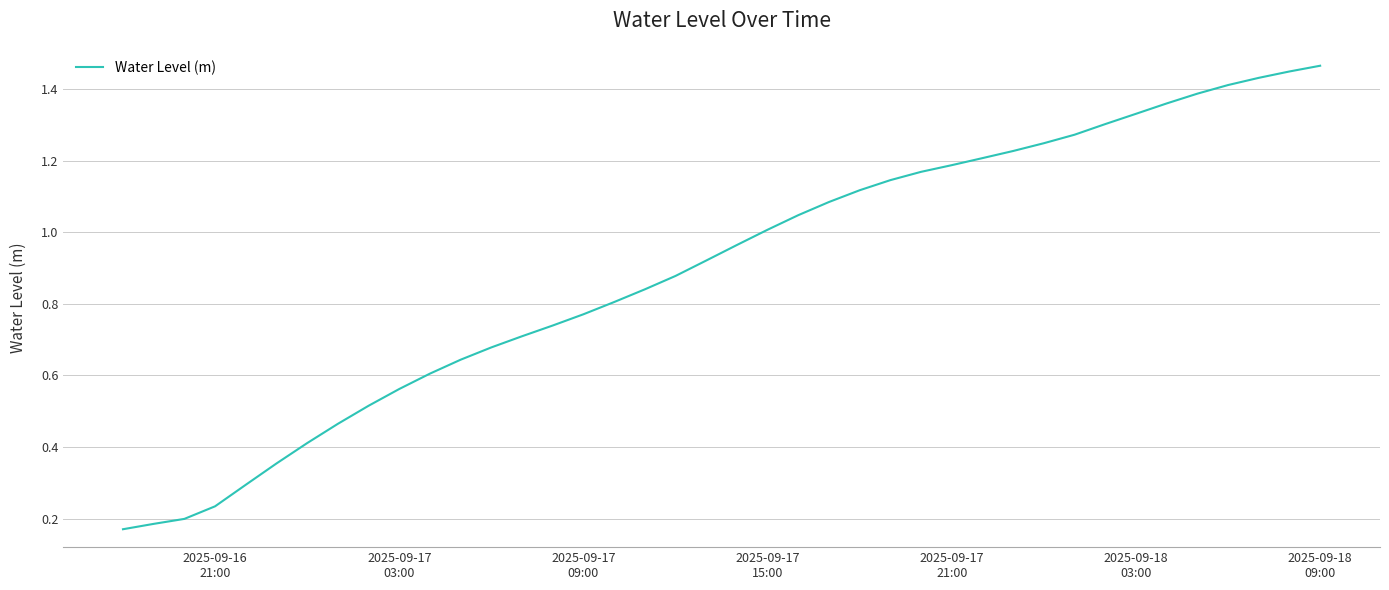

Which label corresponds to the largest value in the chart?

2025-09-18
09:00